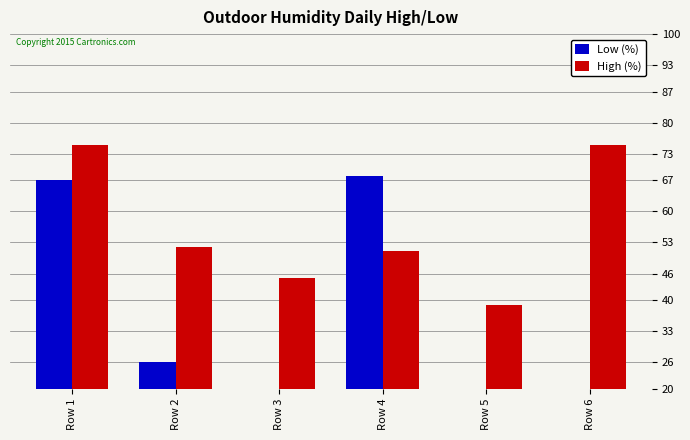

Rank the series by their maximum value, from highest to lowest.

High (%), Low (%)